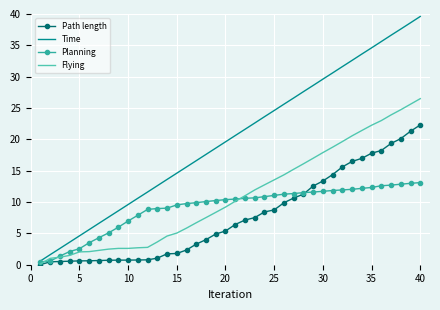

Which series has the largest total across all categories?

Time